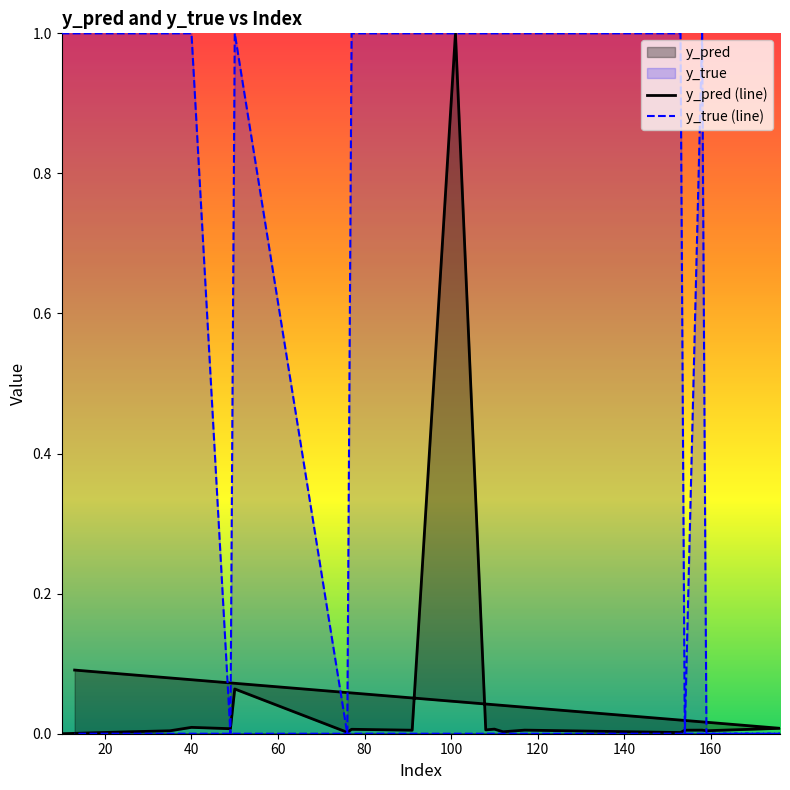

Rank the series by their maximum value, from highest to lowest.

y_pred (line), y_true (line)